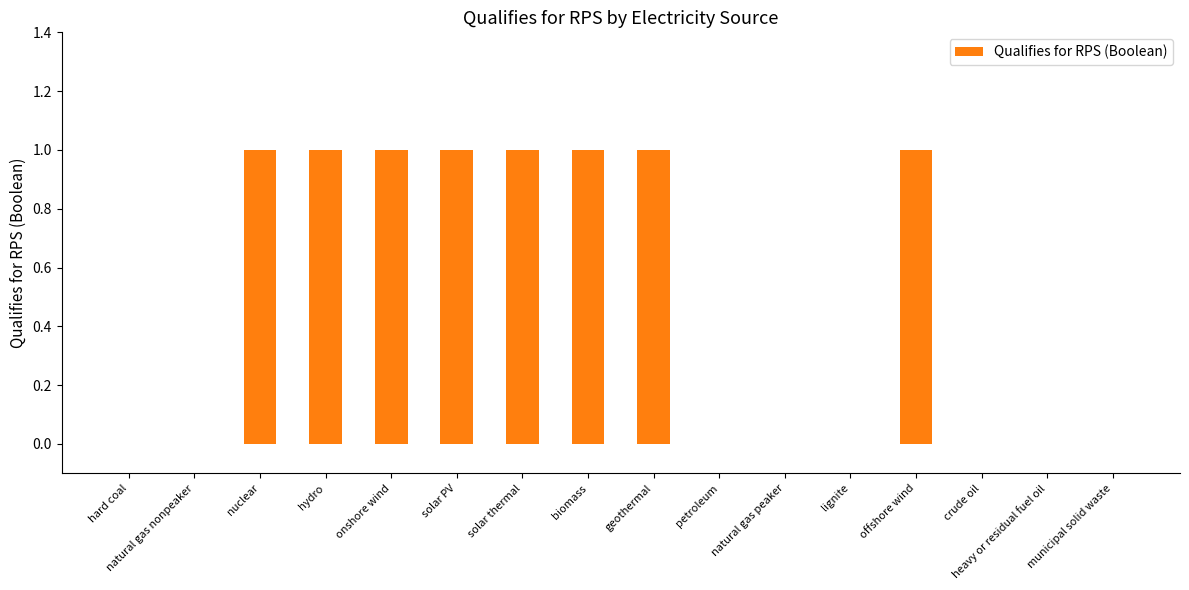

Between petroleum and solar thermal, which is larger?

solar thermal